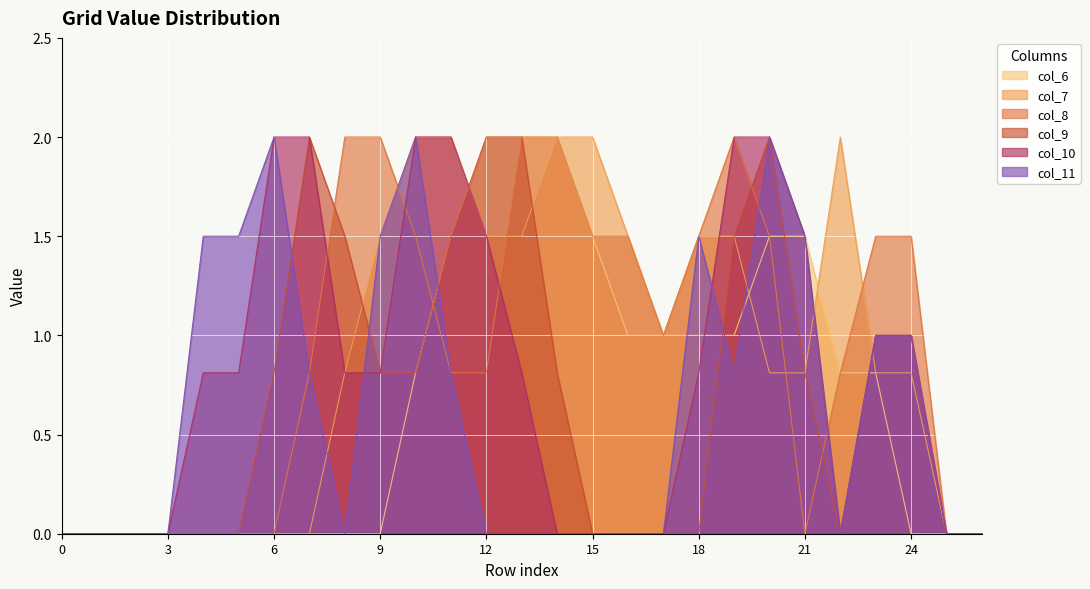

What are all the series names shown in the legend?

col_6, col_7, col_8, col_9, col_10, col_11